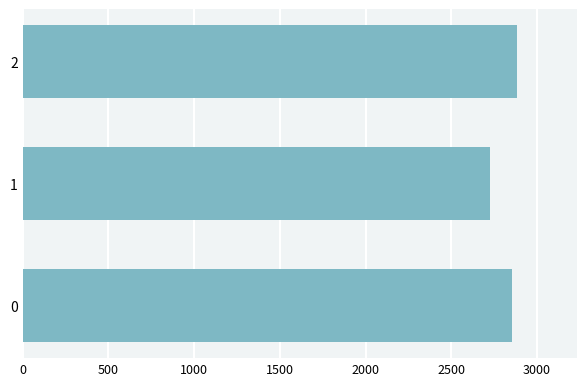

Is it true that the value at 0 is 784?

False